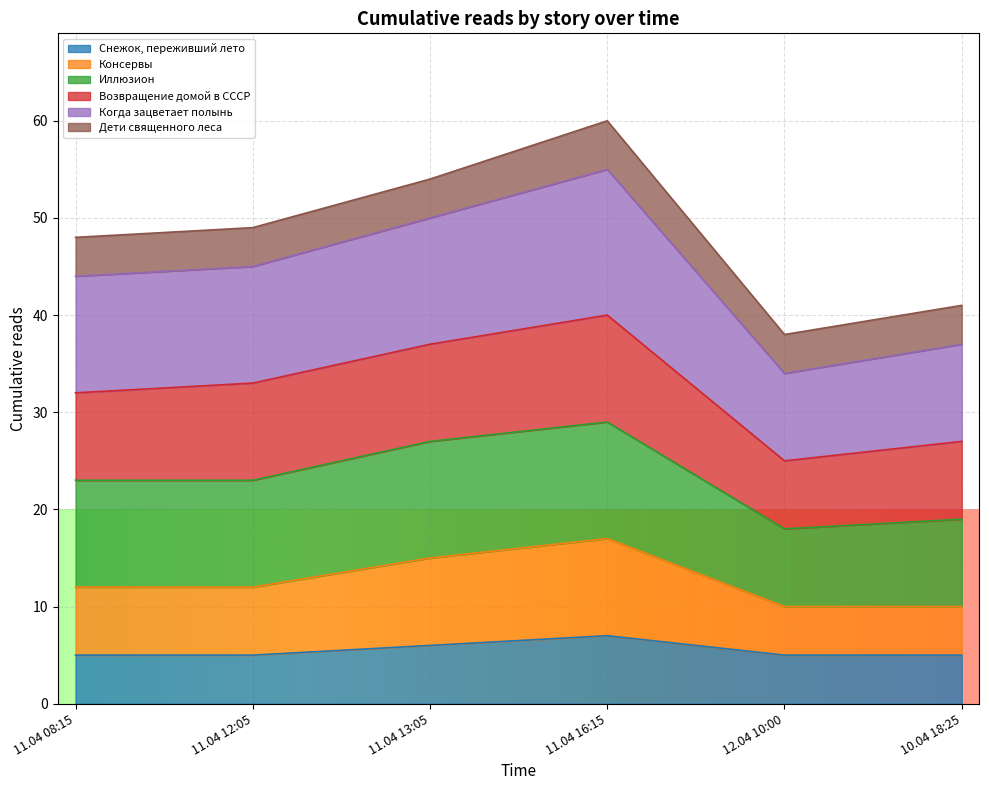

What is the lowest value of the Снежок, переживший лето series?

5